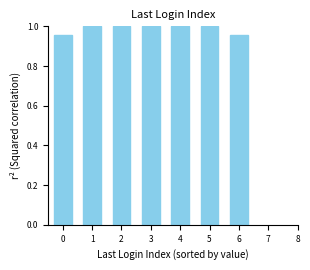

Is it true that the value at 0 is 0.4?

False